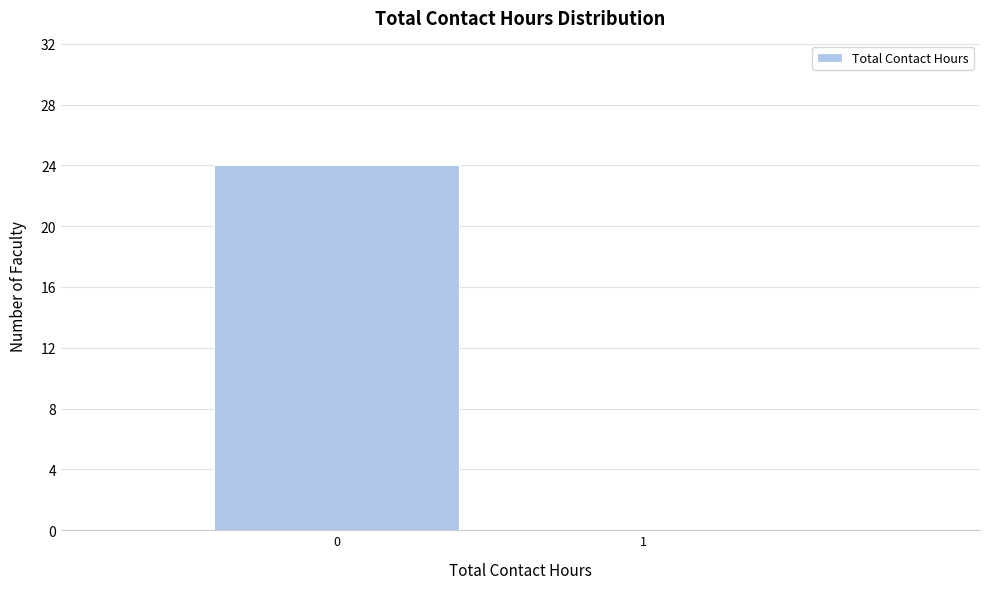

Reading left to right, extract all data points from this chart.

0=24	1=0